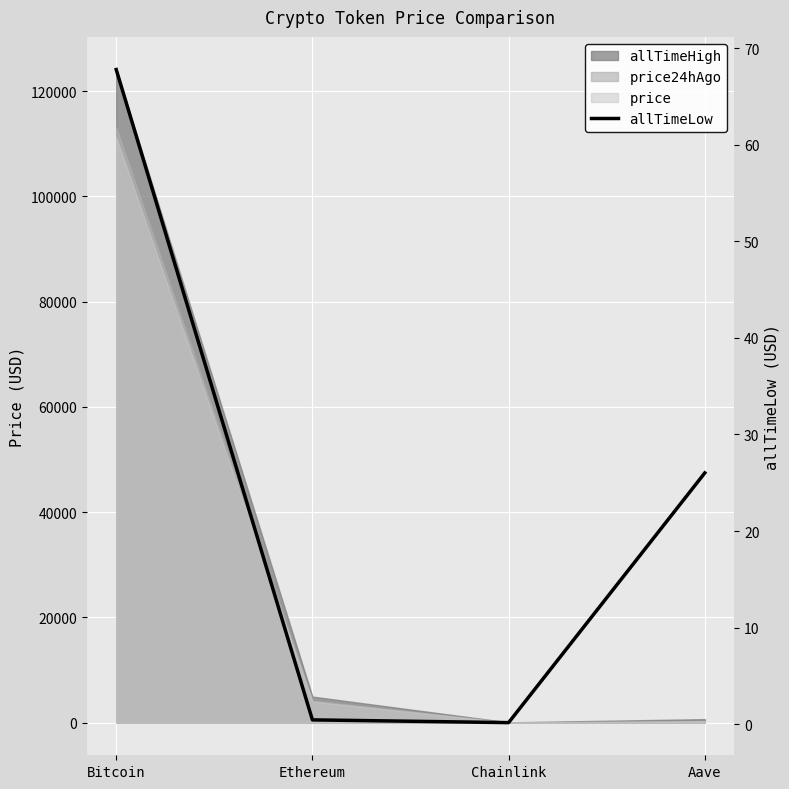

Reading right to left, transcribe all the data shown in this chart.

Aave=26.0	Chainlink=0.1	Ethereum=0.4	Bitcoin=67.8